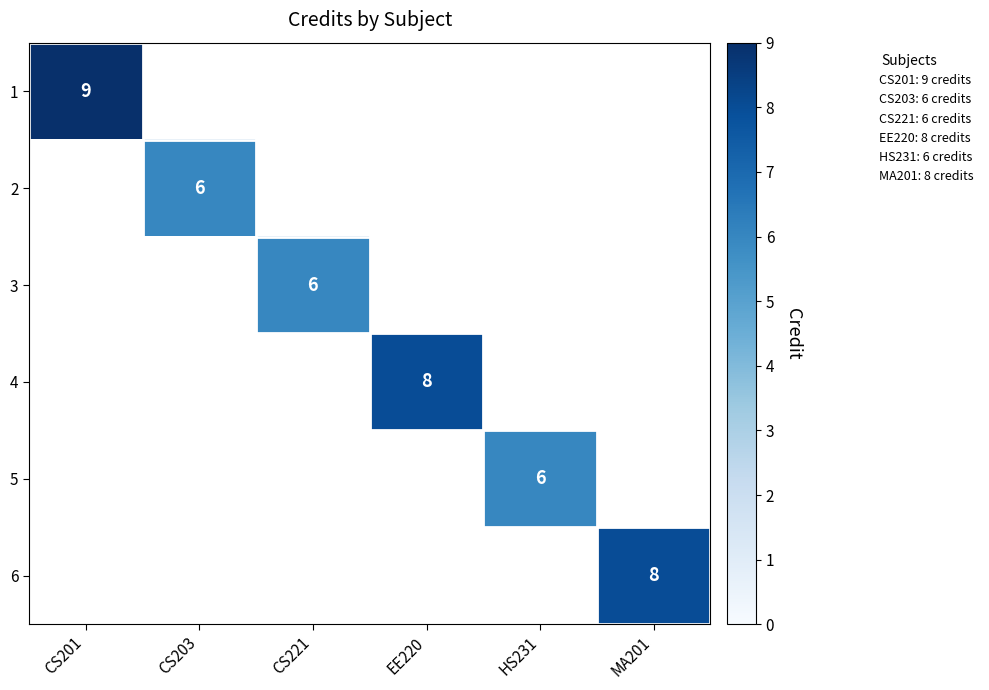

True or false: 1 has a value of 5 at CS201.

False